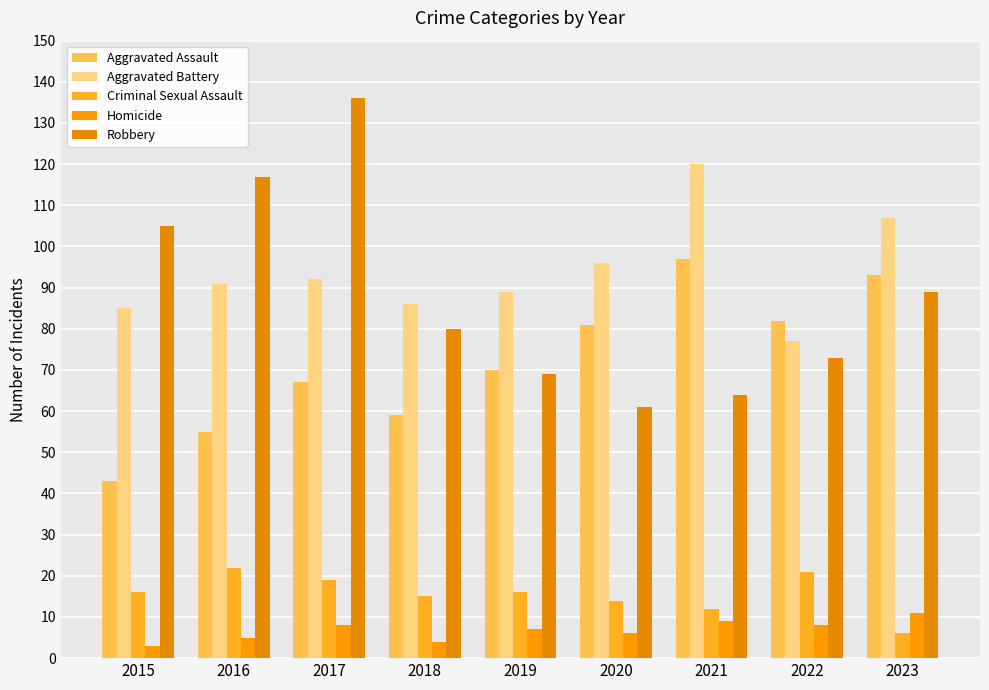

How many bars are there in each group?

5